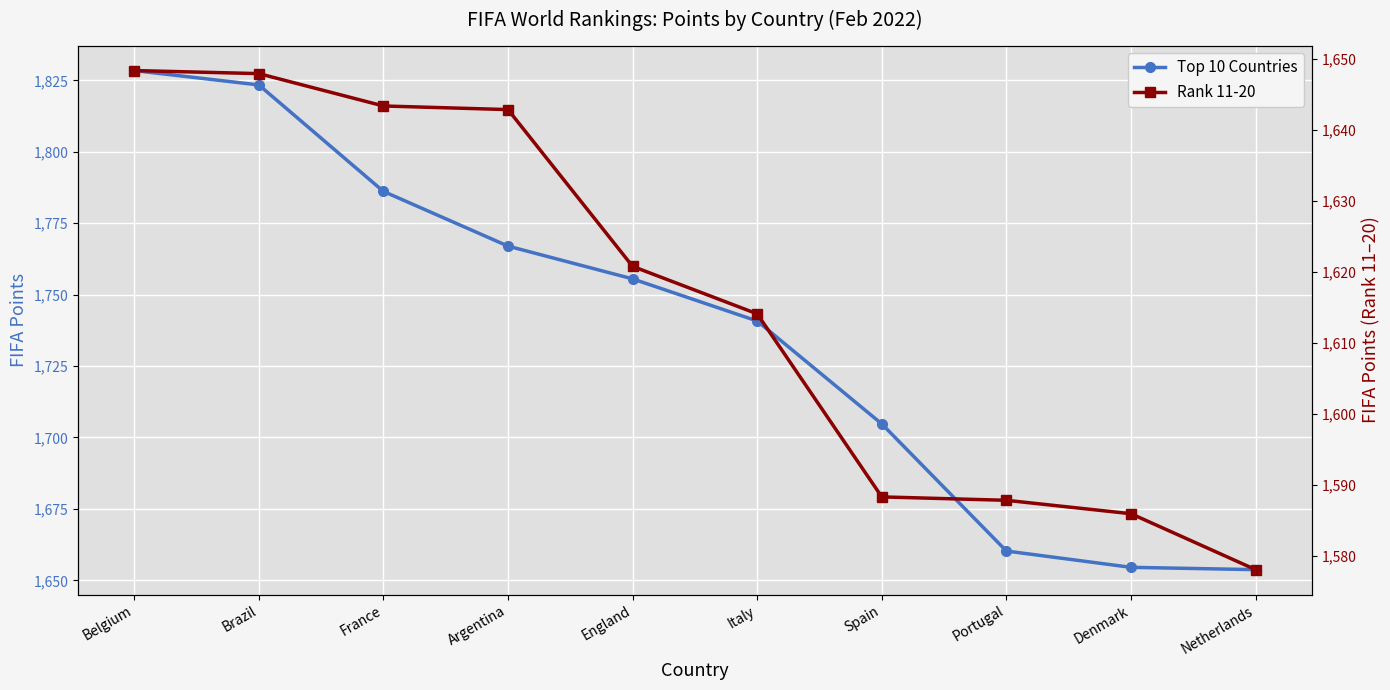

What is the sum of the Top 10 Countries values at Netherlands and Argentina?

3420.7